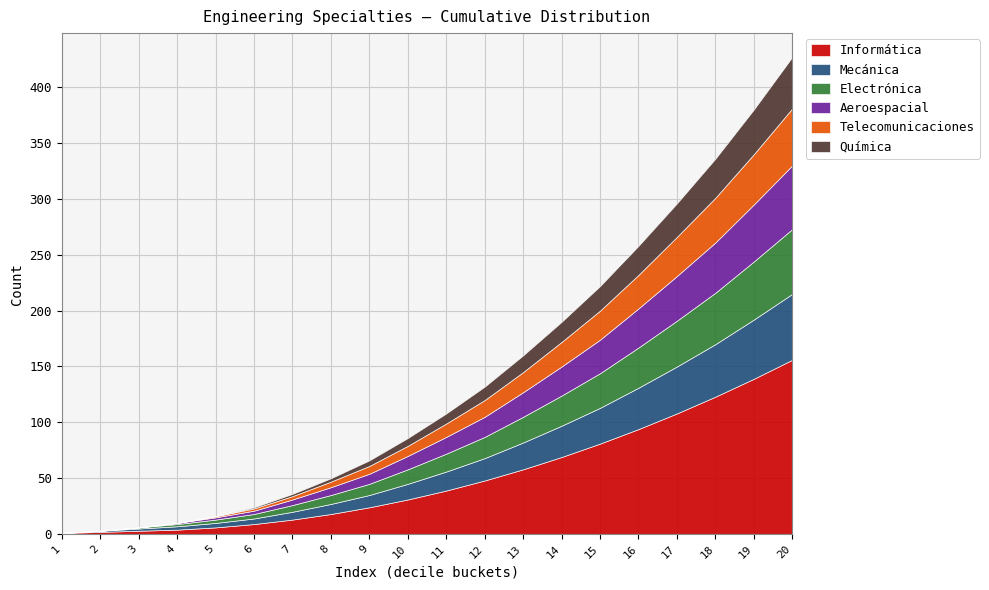

How many positive values does the Aeroespacial series have?

17